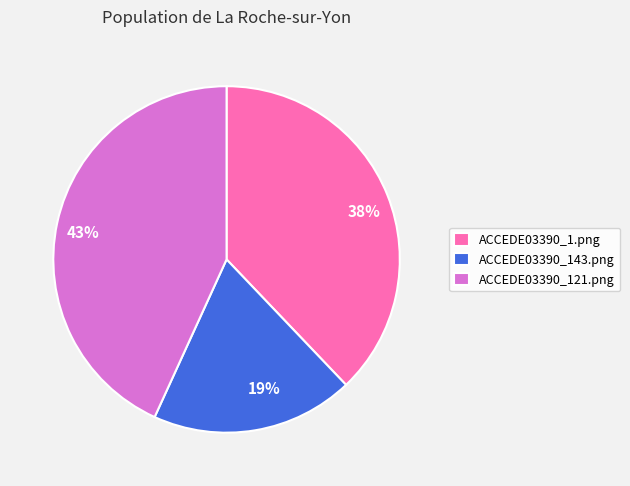

What percentage is the ACCEDE03390_143.png slice, to the nearest percent?

19%